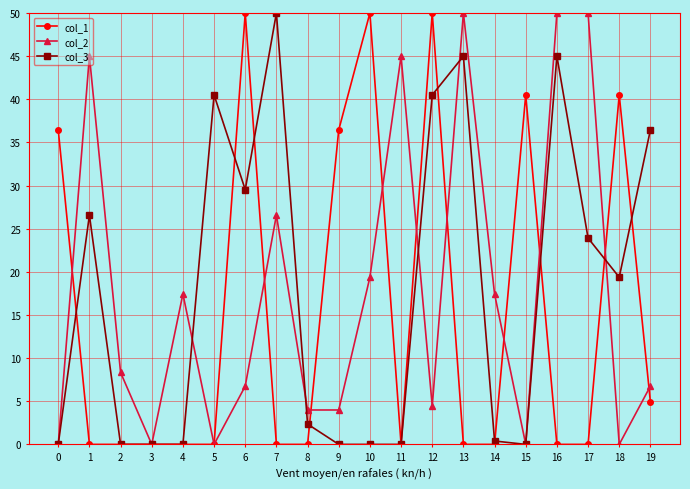

True or false: col_1 and col_3 cross at least once.

True